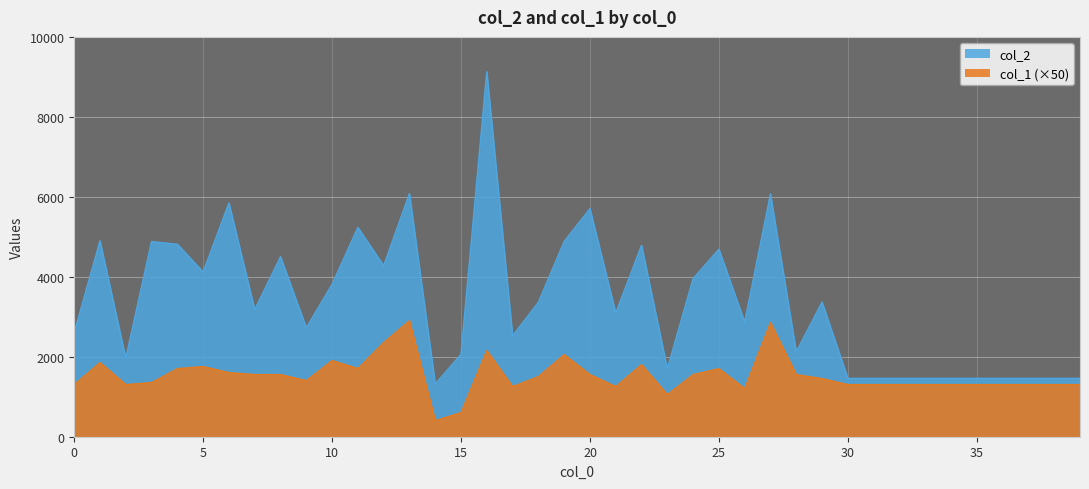

How many lines are shown in the chart?

2